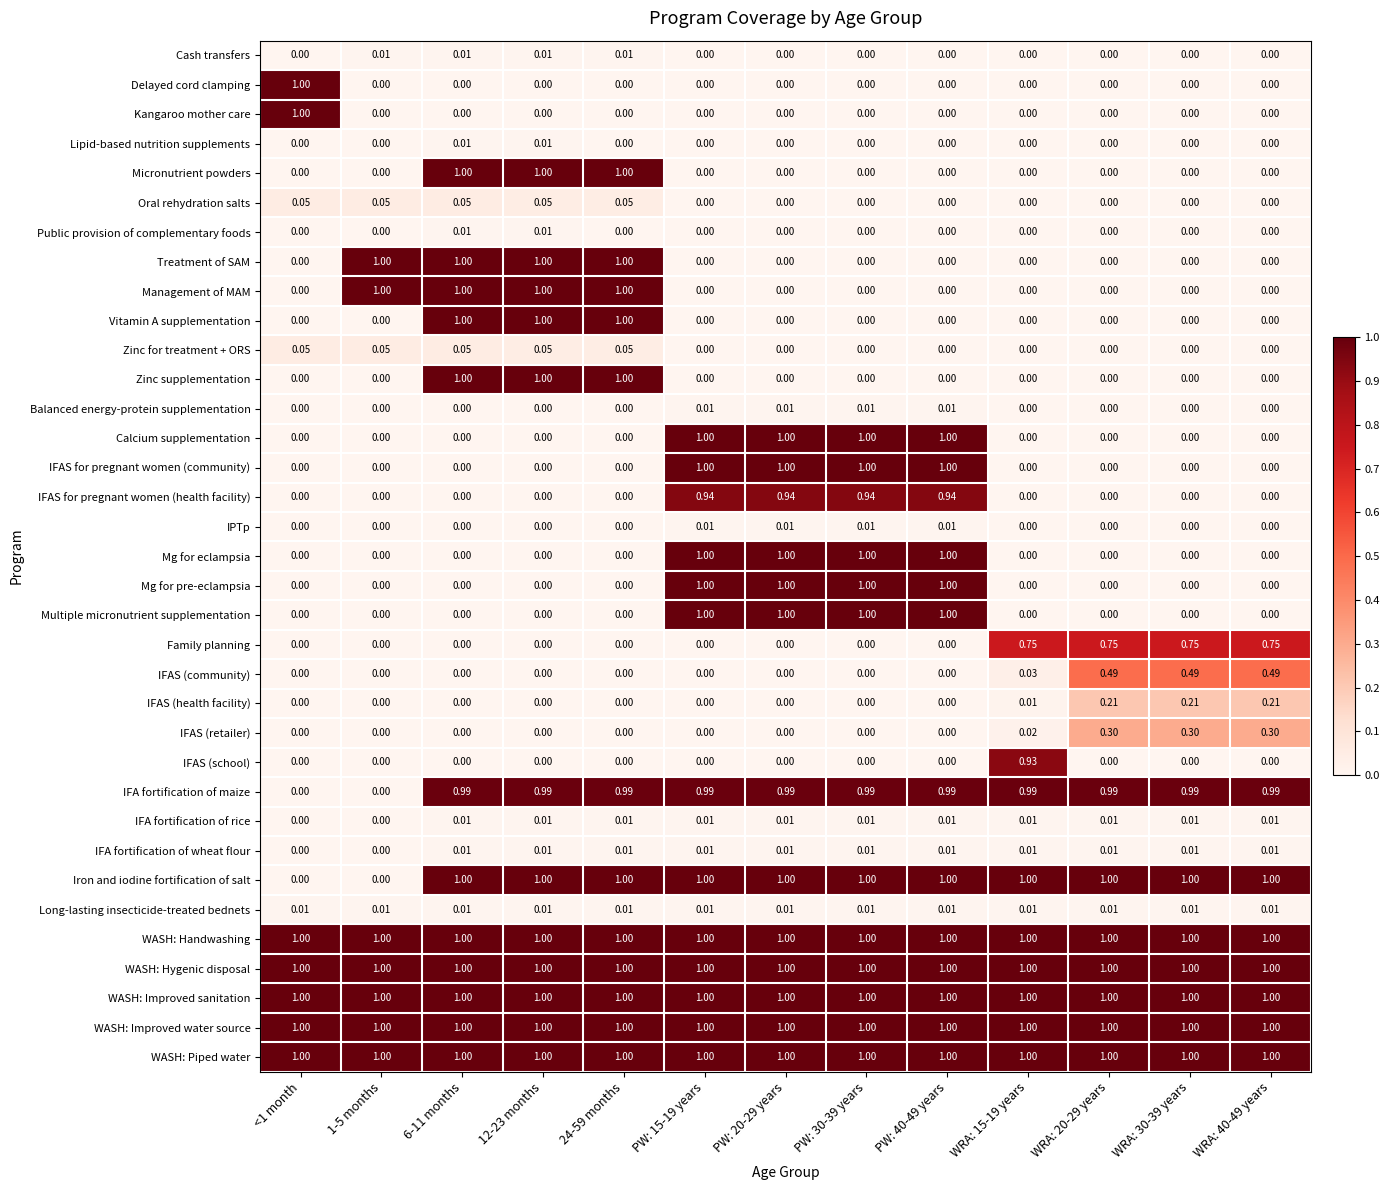

Which series changed the most between WRA: 15-19 years and WRA: 30-39 years?

IFAS (school)